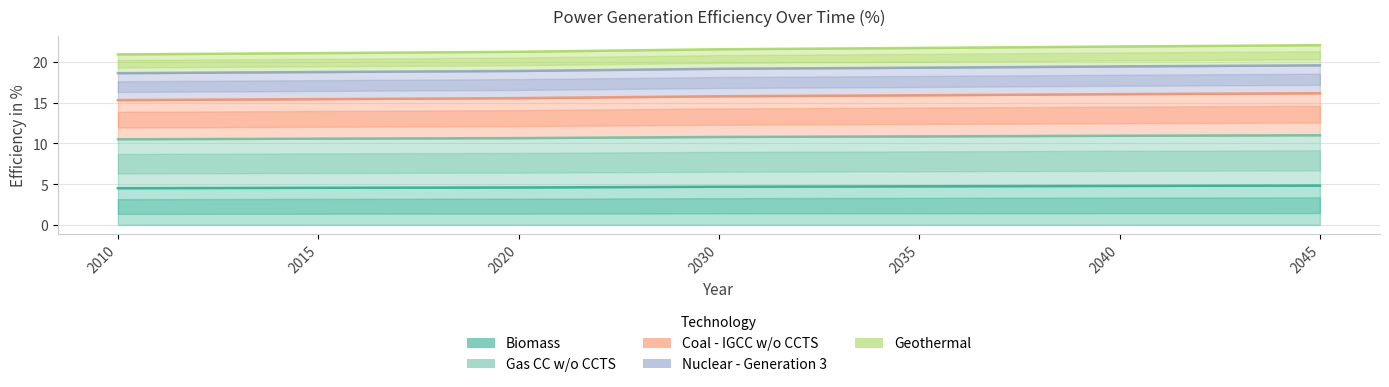

Which category has the highest value in the Coal - IGCC w/o CCTS series?

2045